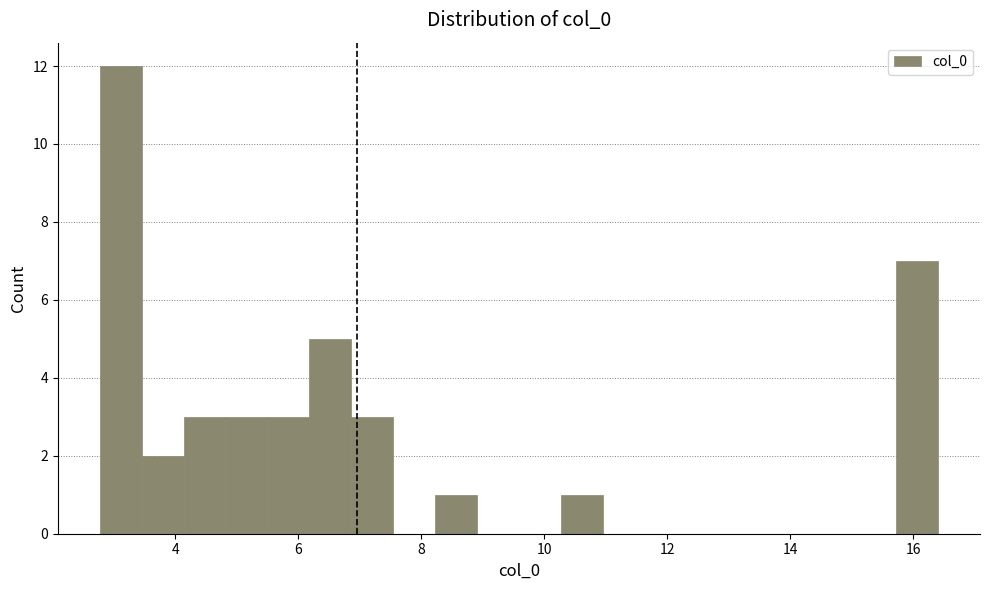

Read against the x-axis, roughly where is the centre of the tallest bar?

3.2